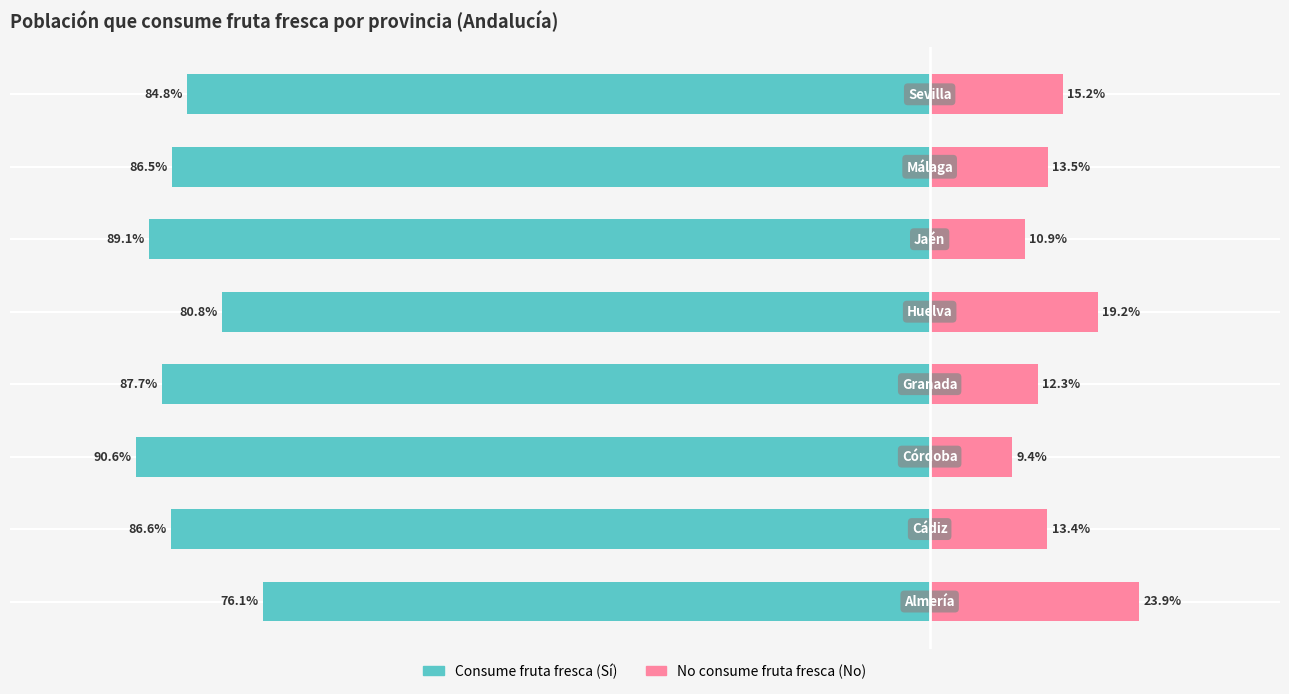

Which series changed the most between 1 and 3?

No consume fruta fresca (No)